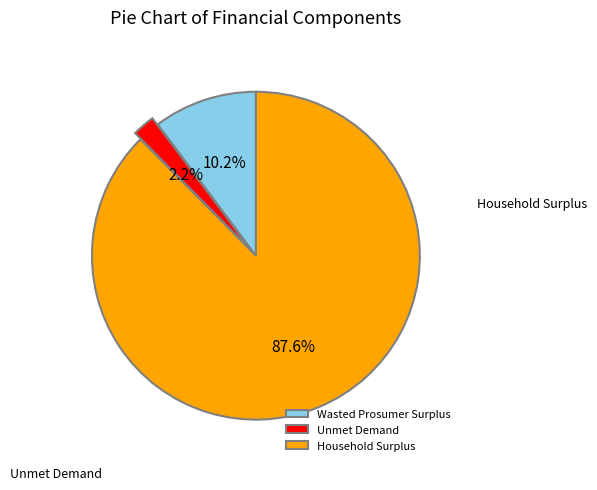

To the nearest percent, what is the average slice percentage?

33%